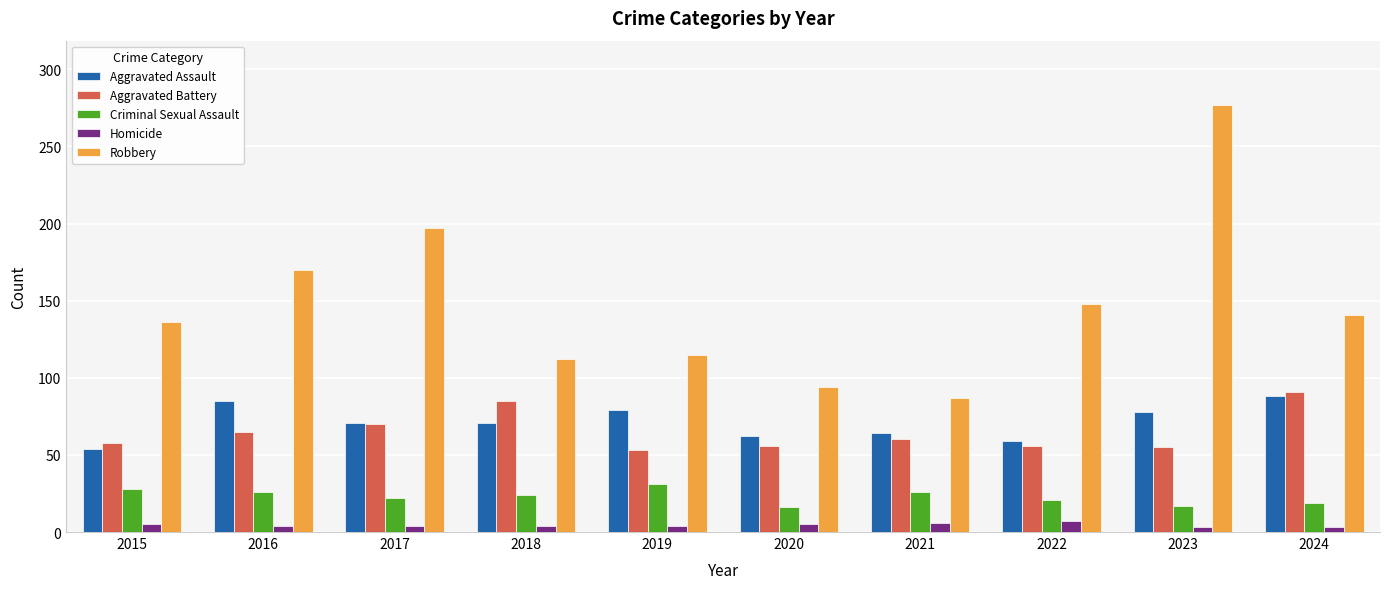

List the series in order of their peak value, lowest first.

Homicide, Criminal Sexual Assault, Aggravated Assault, Aggravated Battery, Robbery